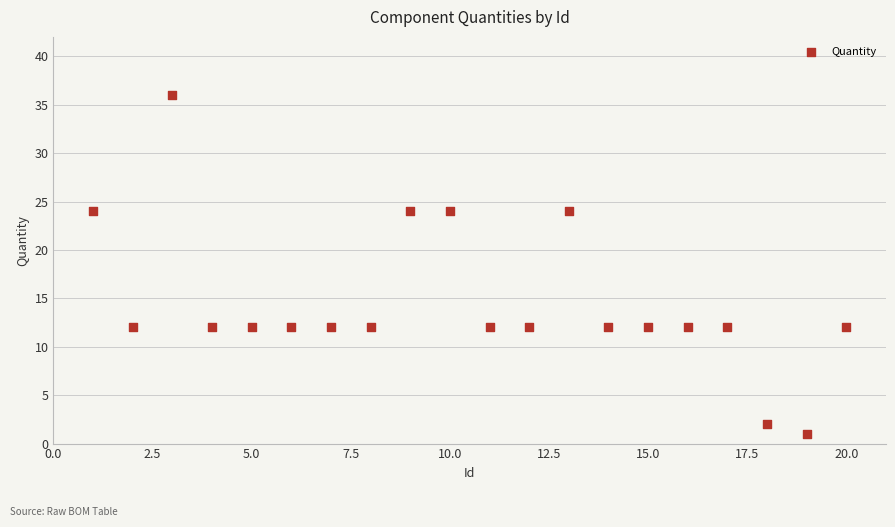

What is the range of X values (max minus min)?

19